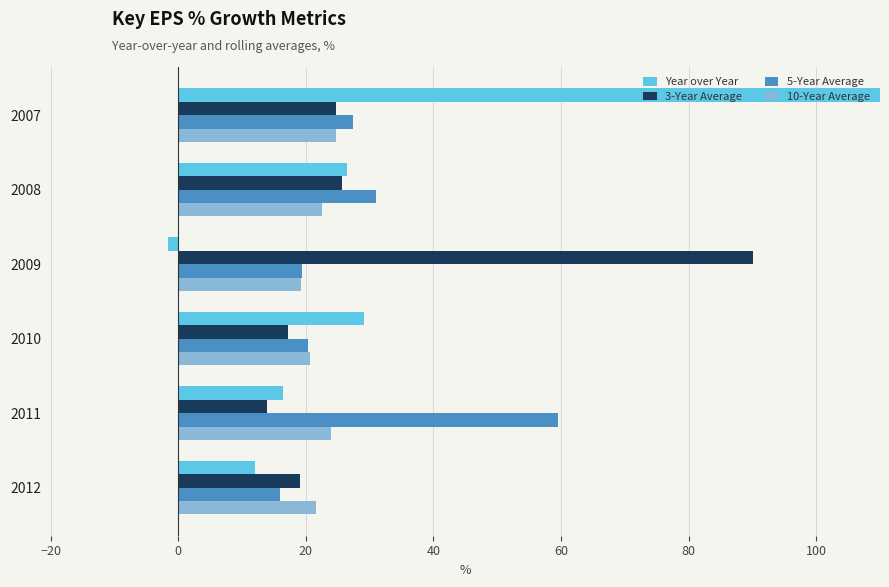

How many values in Year over Year are below zero?

1